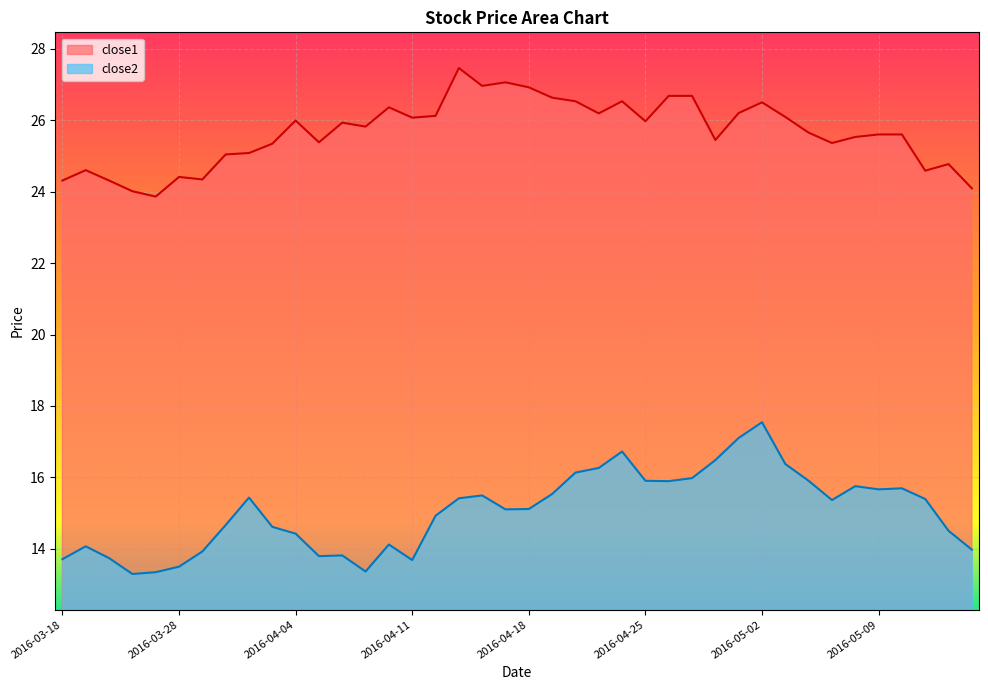

Is the value of close1 at 2016-04-20 greater than the value of close2 at 2016-03-23?

Yes